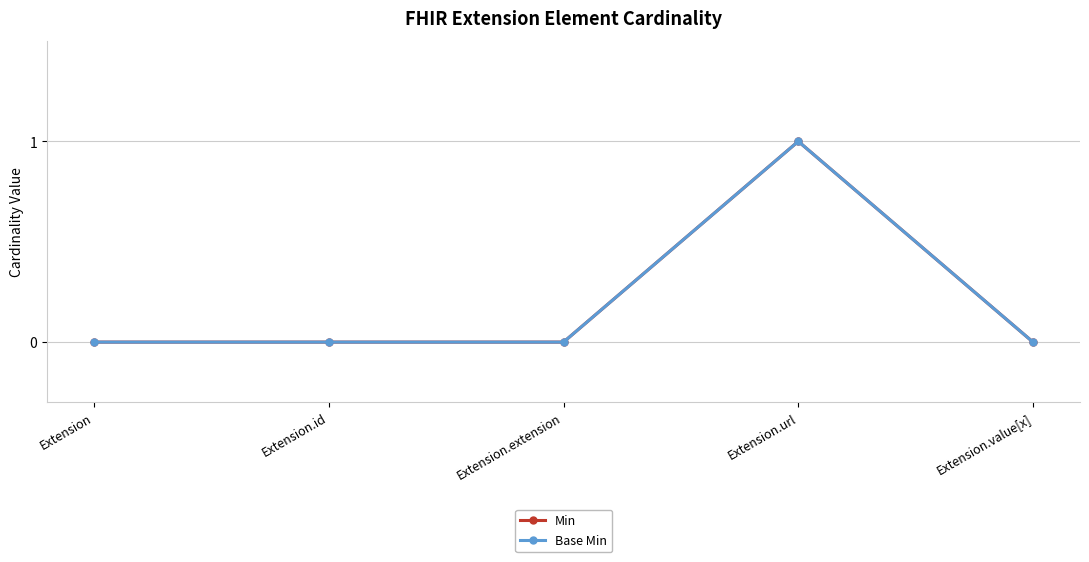

True or false: Min has a value of 1 at Extension.url.

True